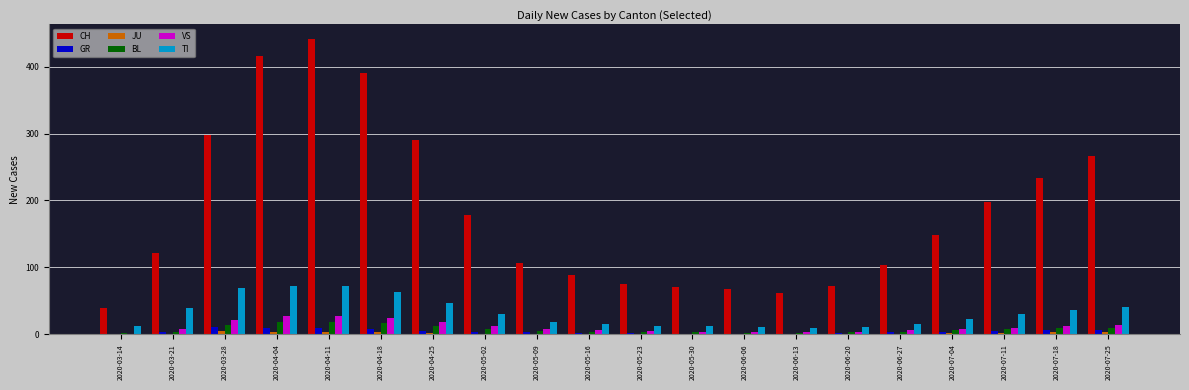

What is the greatest value displayed?

441